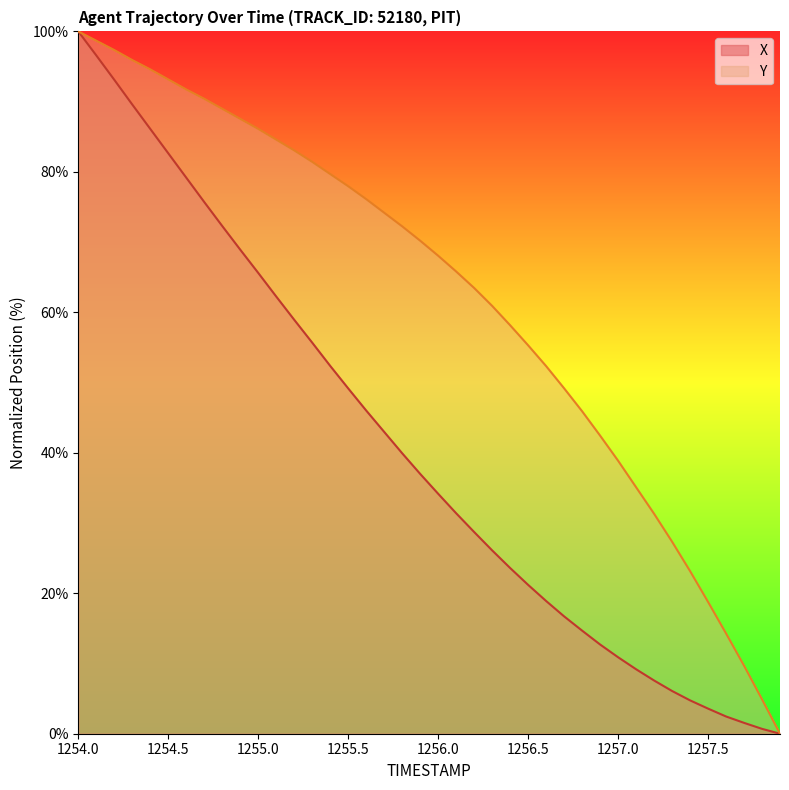

Which series has the largest total across all categories?

Y